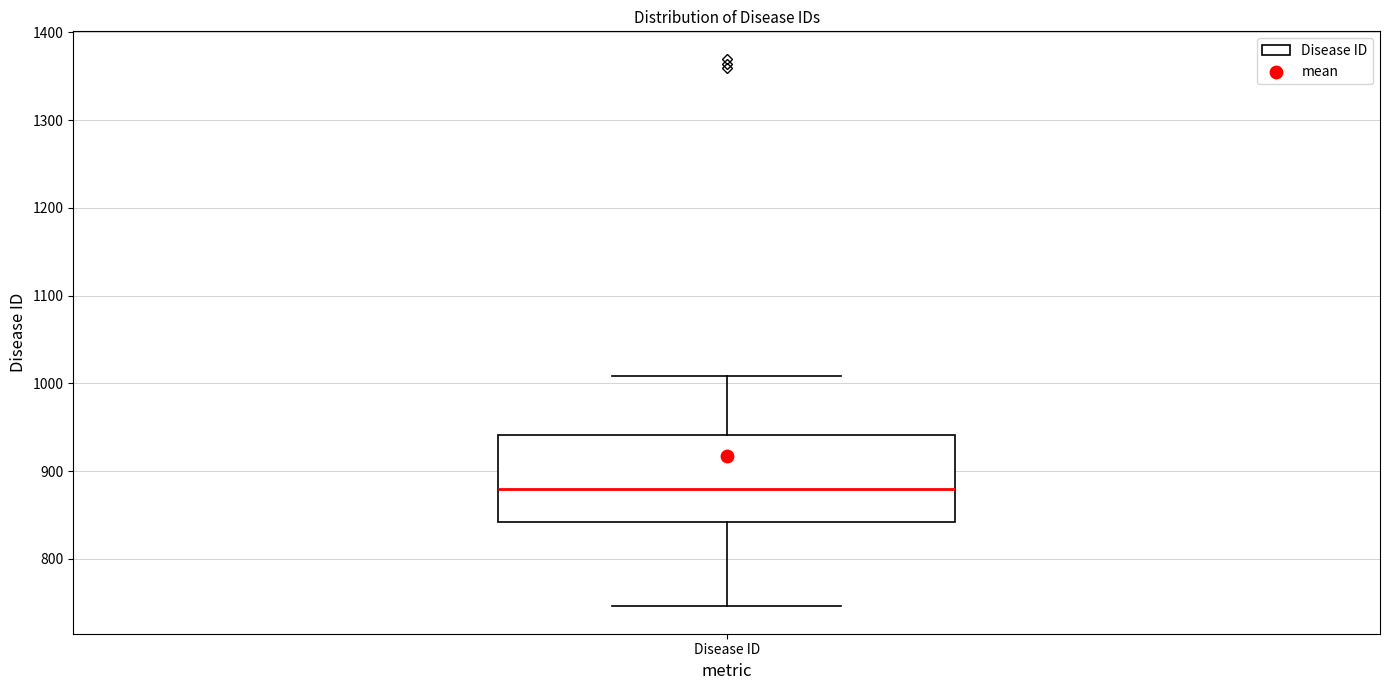

Read this box plot against the y-axis: the position of the median line, the range covered by the box, and the ends of both whiskers. The values are not printed on the chart, so give them approximately, as read against the axis.

median 880, box 840 to 940, whiskers 750 to 1010